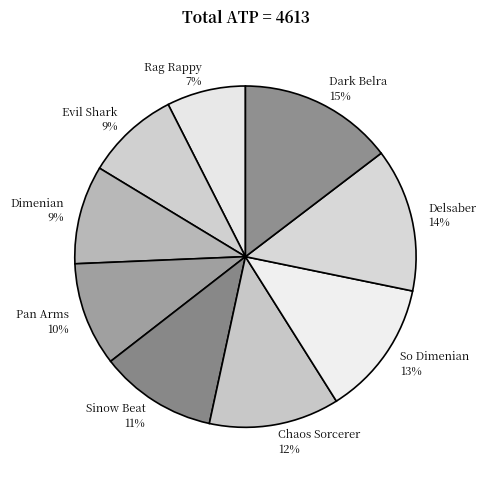

True or false: Chaos Sorcerer accounts for 12% of the total.

True